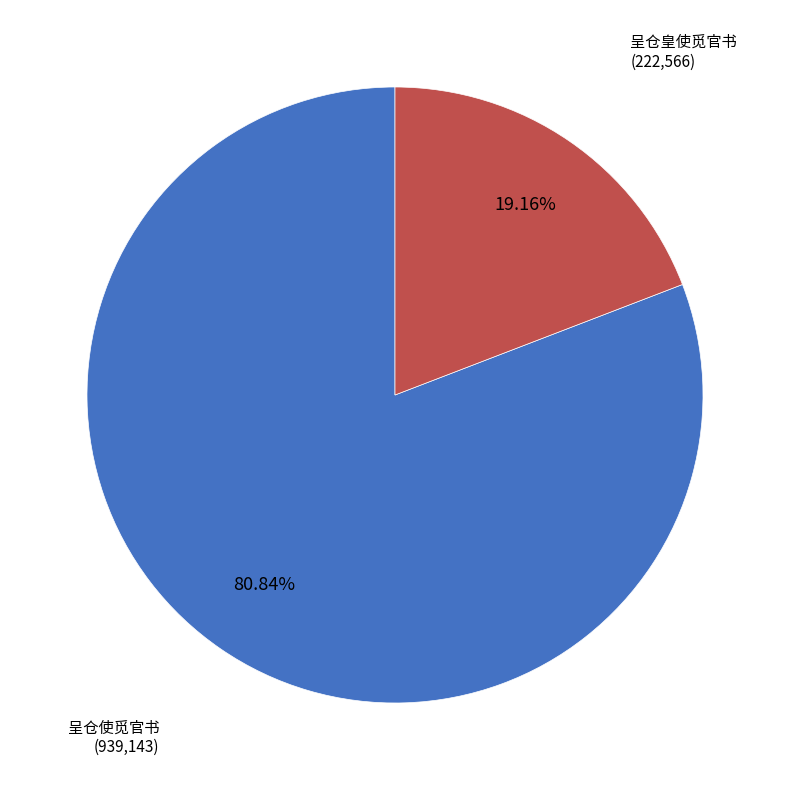

Does any single category account for the majority?

Yes